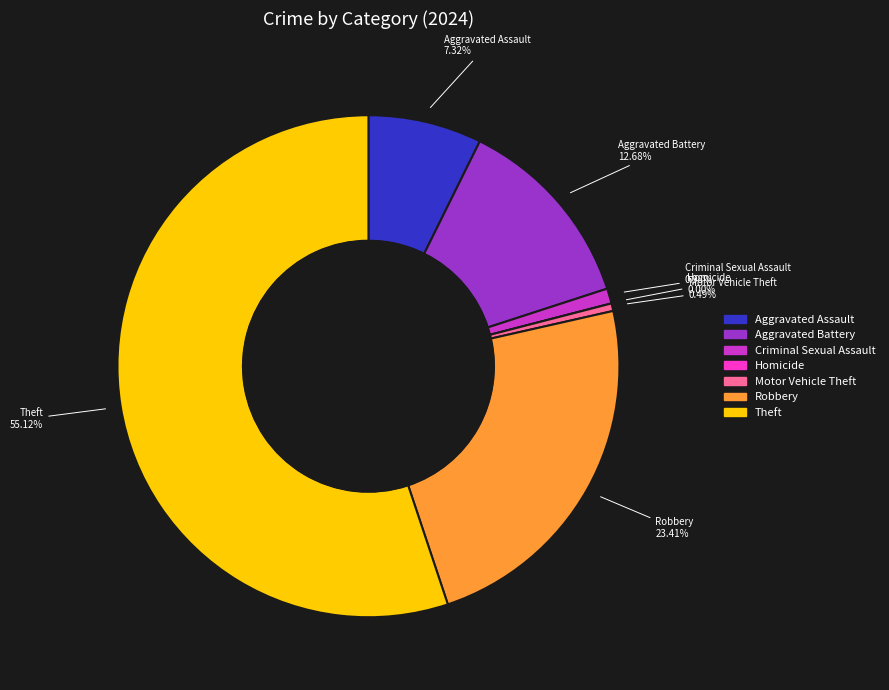

Which category accounts for the majority?

Theft